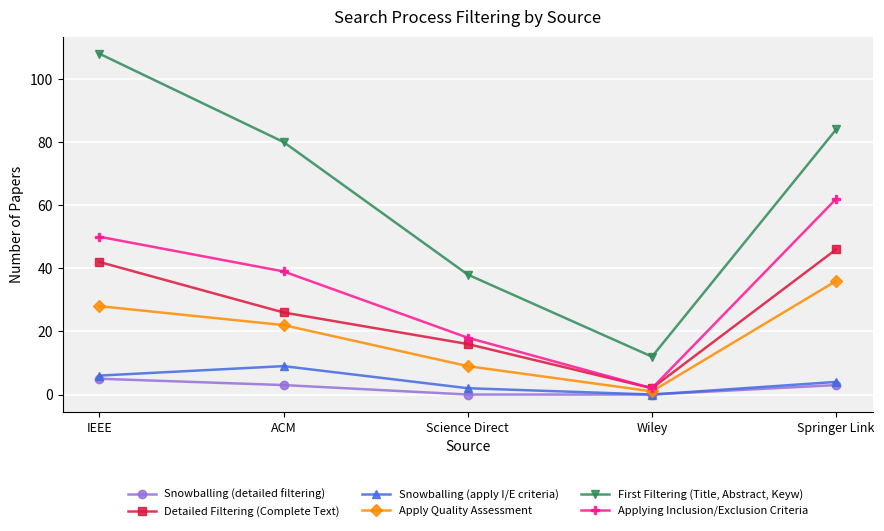

Is the value of First Filtering (Title, Abstract, Keyw) at IEEE greater than the value of Applying Inclusion/Exclusion Criteria at Science Direct?

Yes